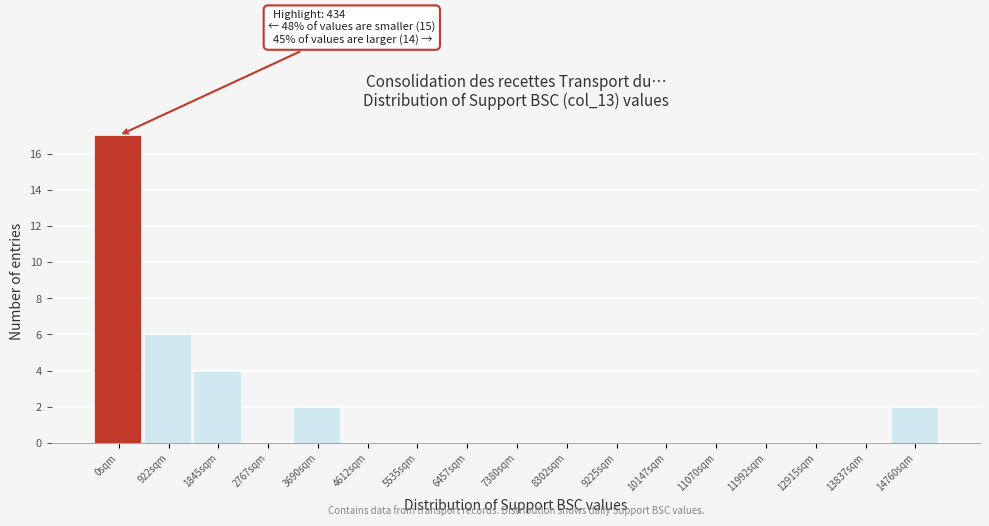

Reading left to right, what are all the values shown in this chart?

0sqm=17	922sqm=6	1845sqm=4	2767sqm=0	3690sqm=2	4612sqm=0	5535sqm=0	6457sqm=0	7380sqm=0	8302sqm=0	9225sqm=0	10147sqm=0	11070sqm=0	11992sqm=0	12915sqm=0	13837sqm=0	14760sqm=2